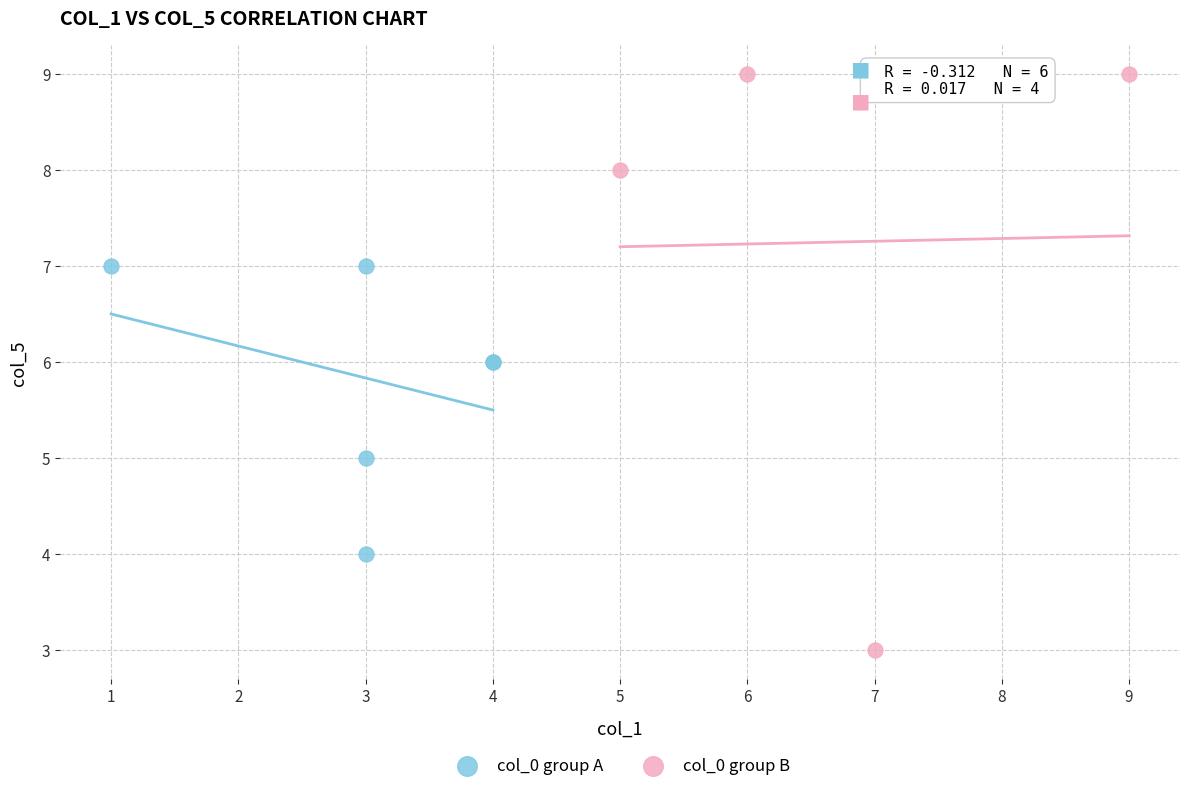

Which series contains the lowest Y value?

col_0 group B